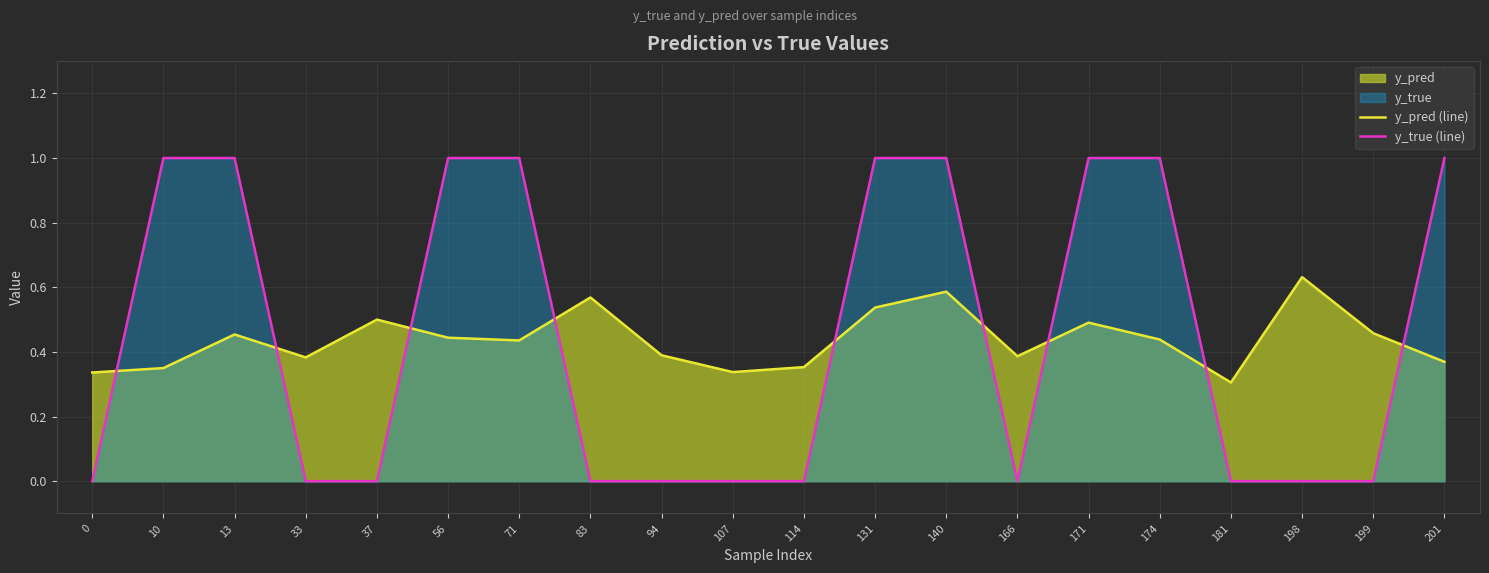

The y_pred (line) series shows 0.4 at 56. True or false?

True